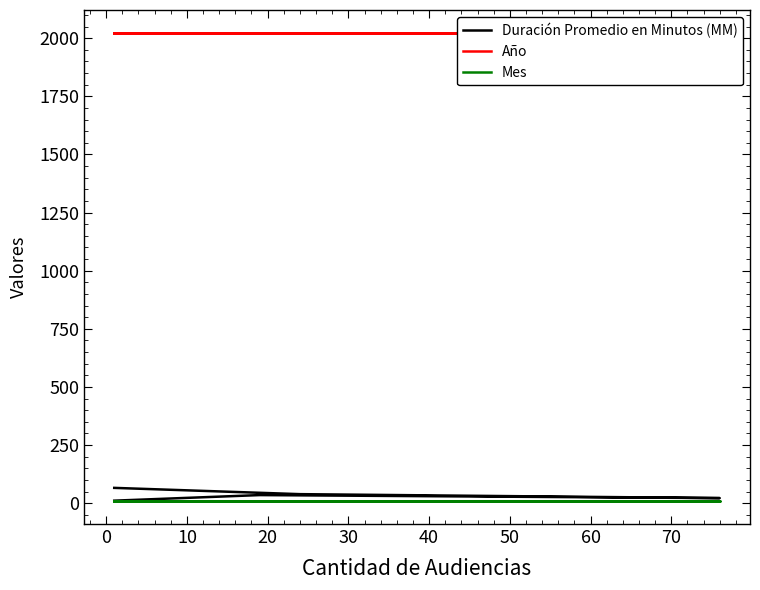

True or false: Duración Promedio en Minutos (MM) and Año cross at least once.

False